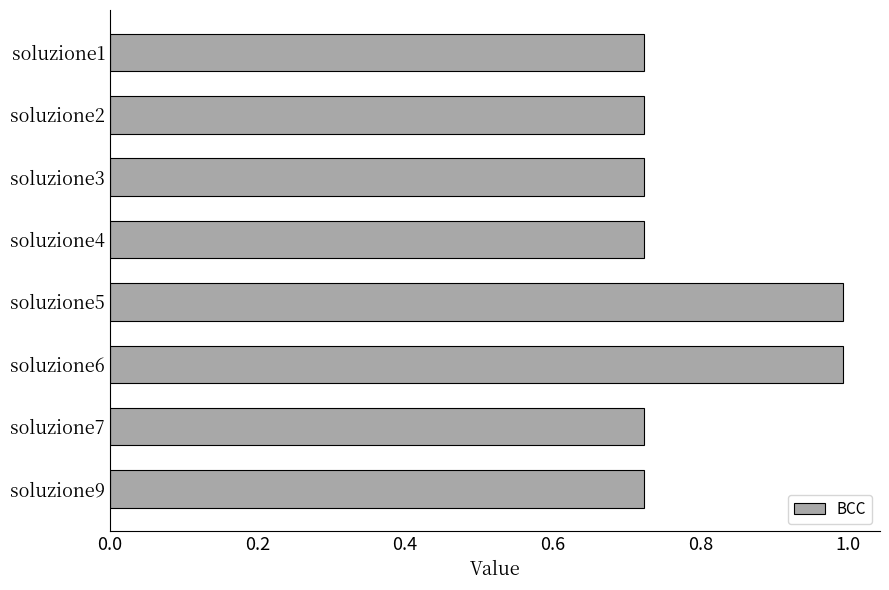

Is it true that the value at soluzione5 is 0.3?

False